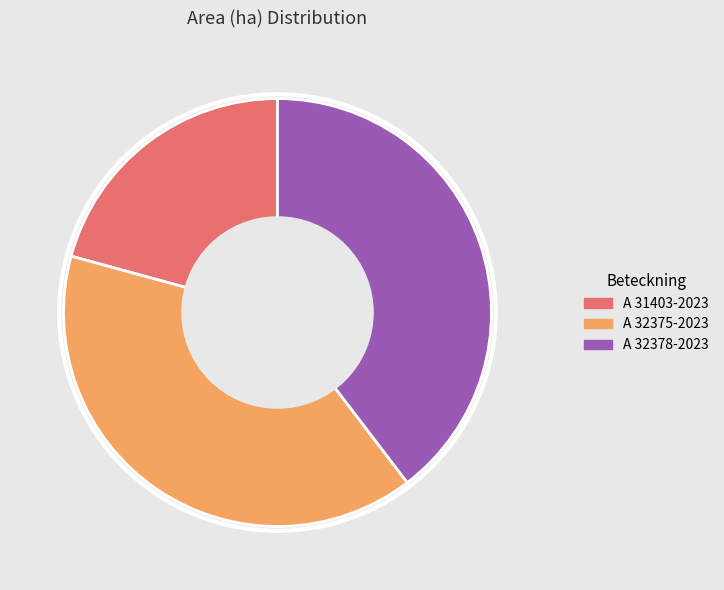

Approximately how many times larger is the value at A 32378-2023 compared to A 31403-2023?

1.9